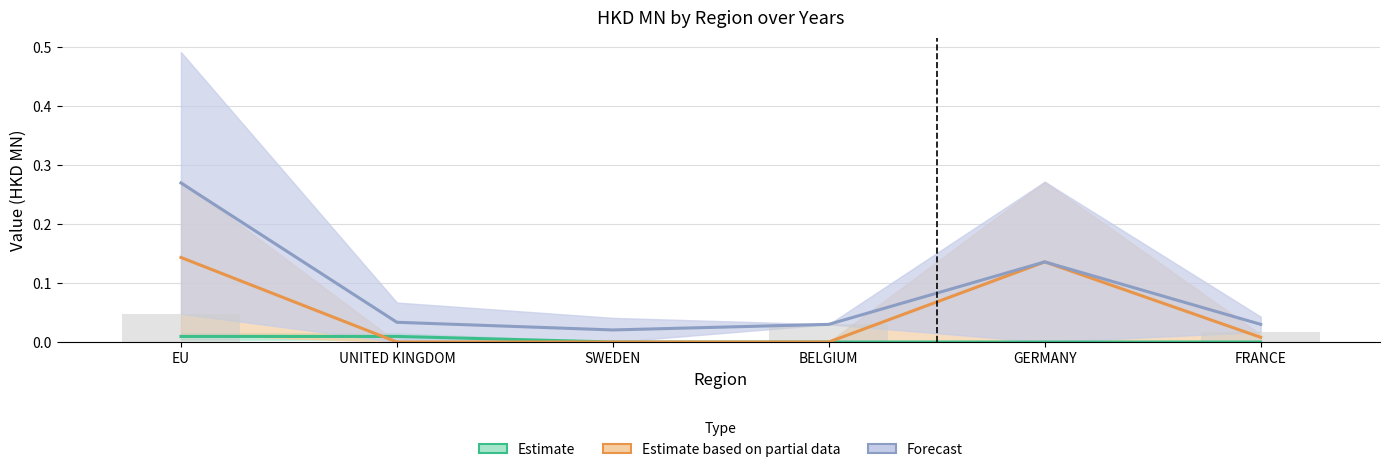

At which category is the sum across all series the highest?

EU